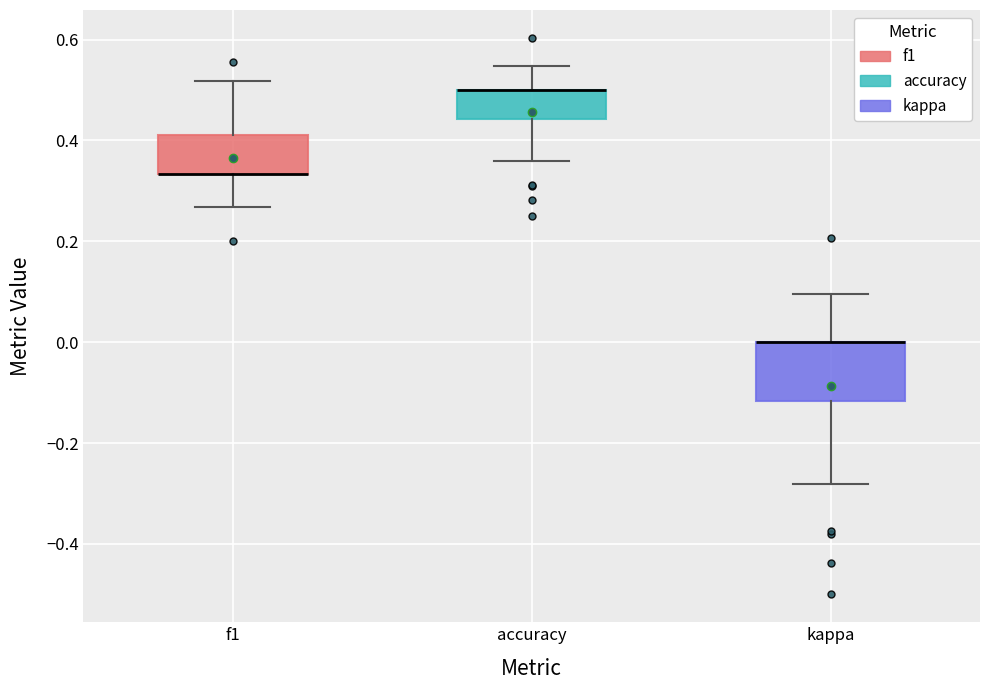

Which box is the tallest, from its lower edge to its upper edge?

kappa